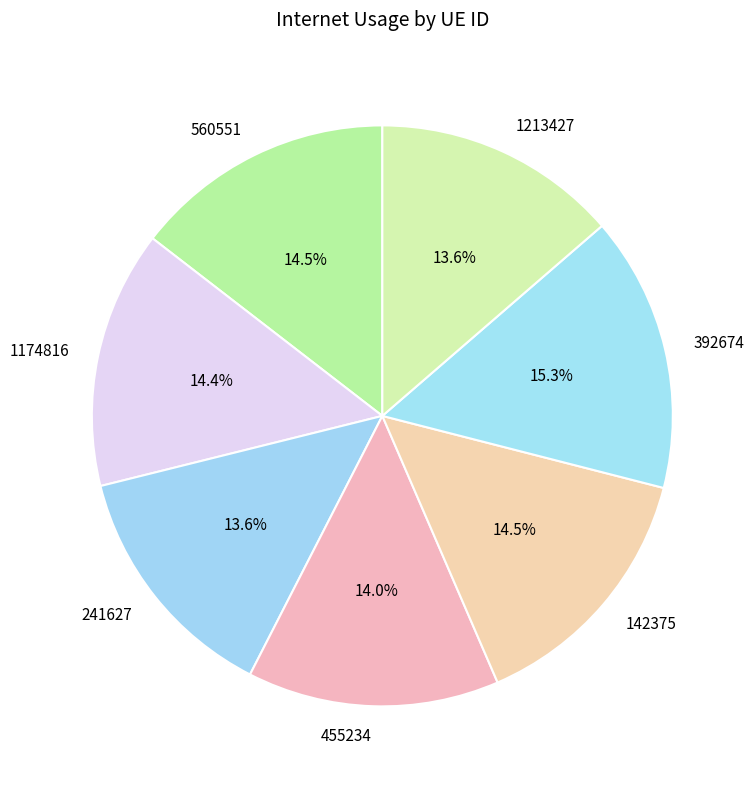

To the nearest percent, what portion does 1174816 represent?

14%